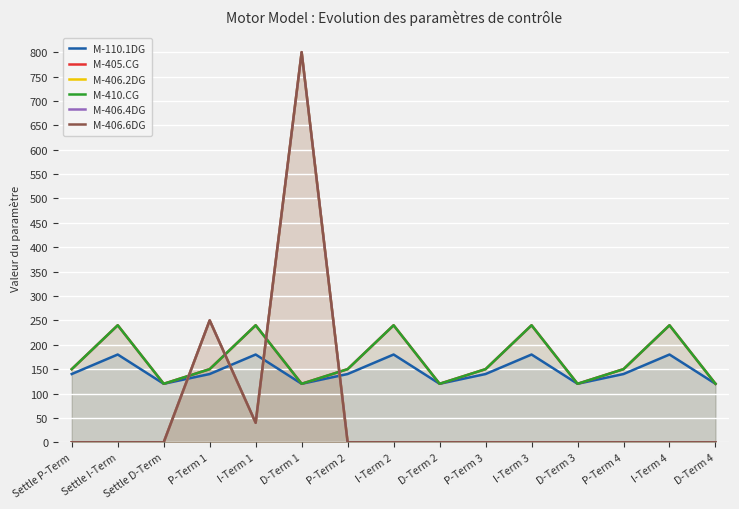

True or false: M-406.6DG and M-405.CG intersect in this chart.

True